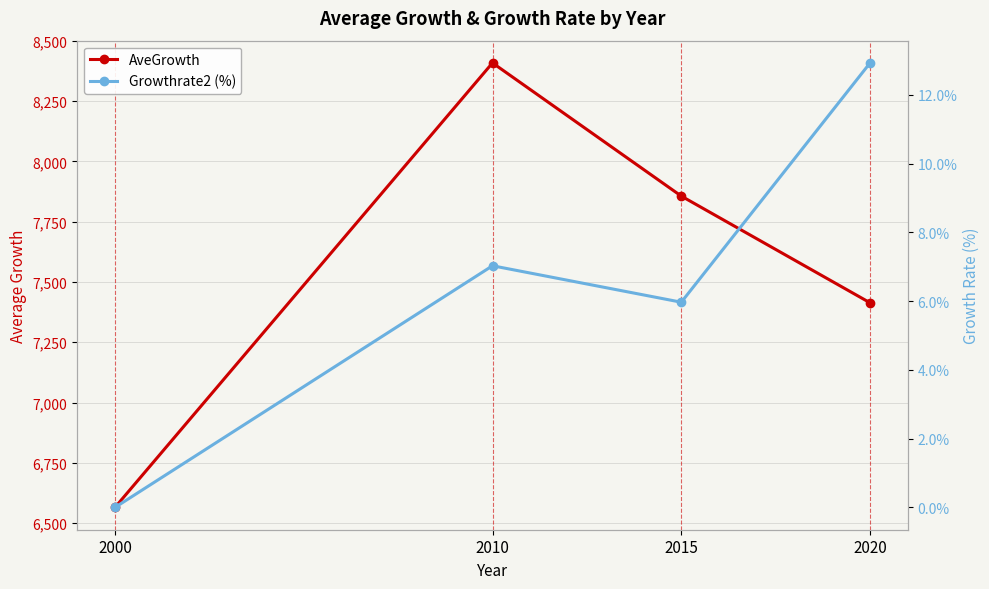

What is the spread (max minus min) of values at 2020?

7400.7